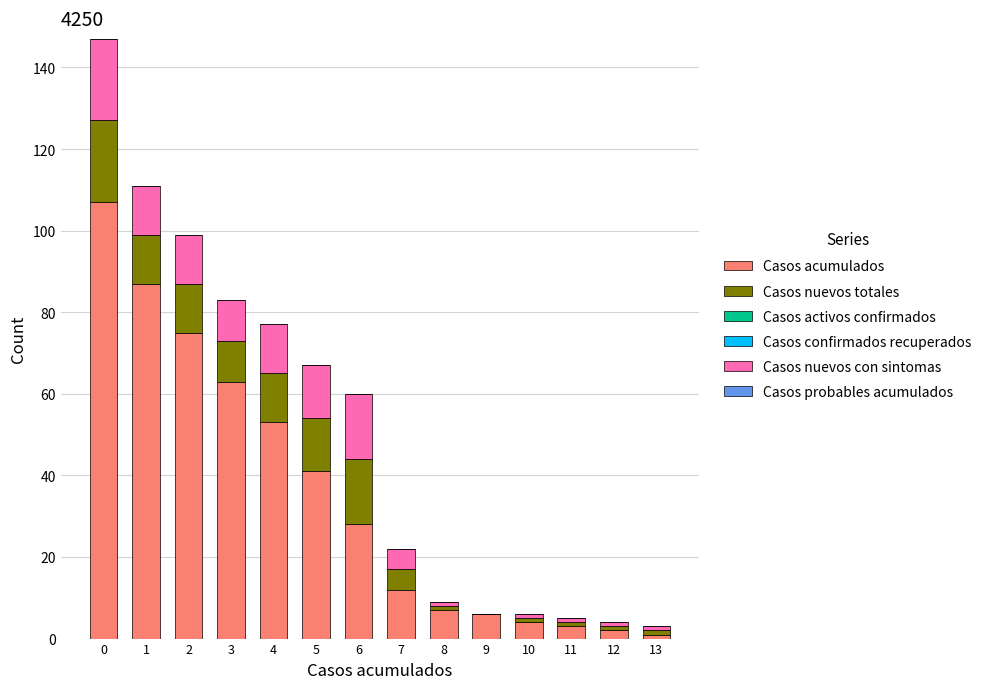

The value of Casos acumulados at 6 is 7. True or false?

False